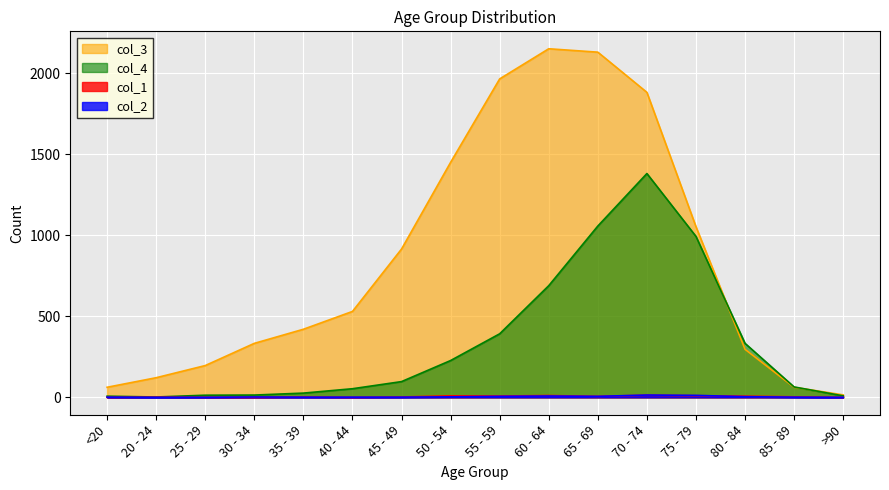

Which series has the largest total across all categories?

col_3